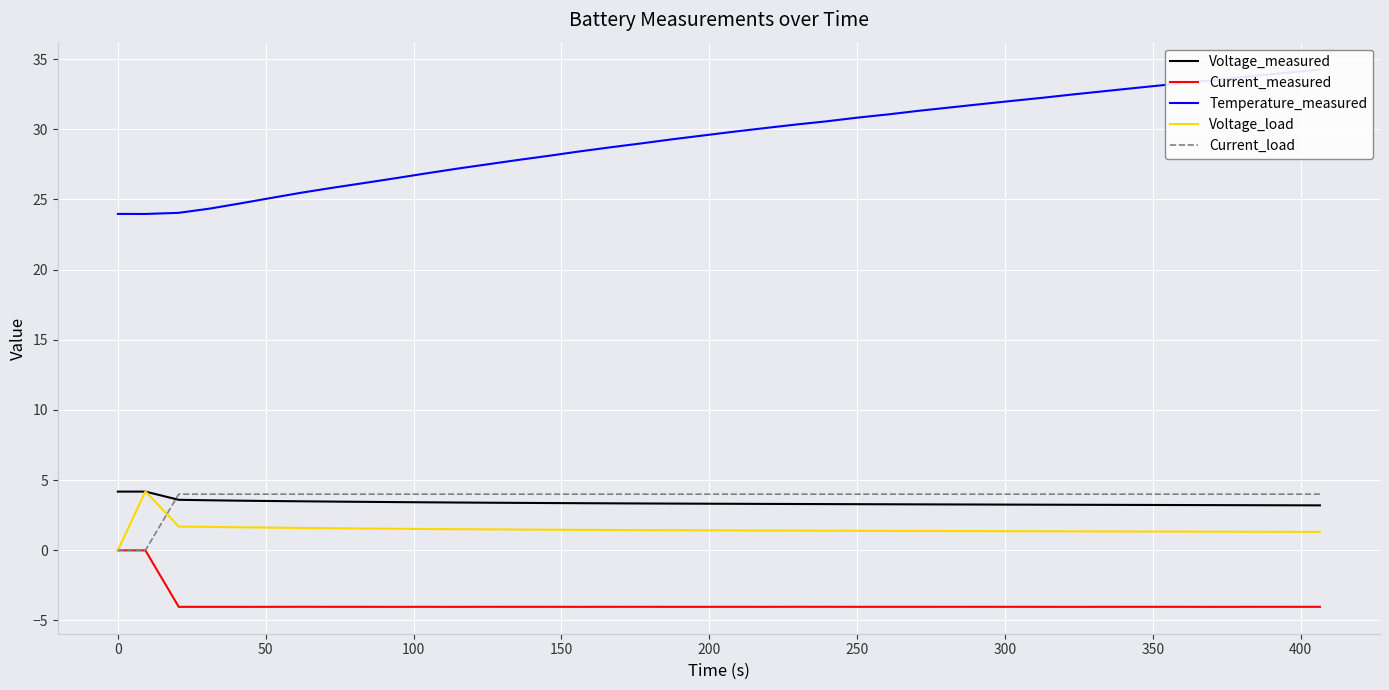

True or false: Temperature_measured and Current_measured cross at least once.

False